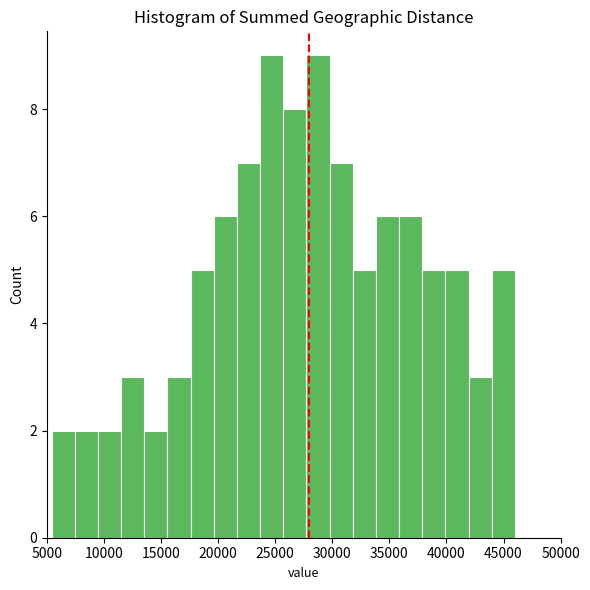

How tall is the bar that spans 40000 to 42000 on the x-axis? Neither the bar edges nor the heights are printed on the chart, so give them approximately, as read against the axes.

5